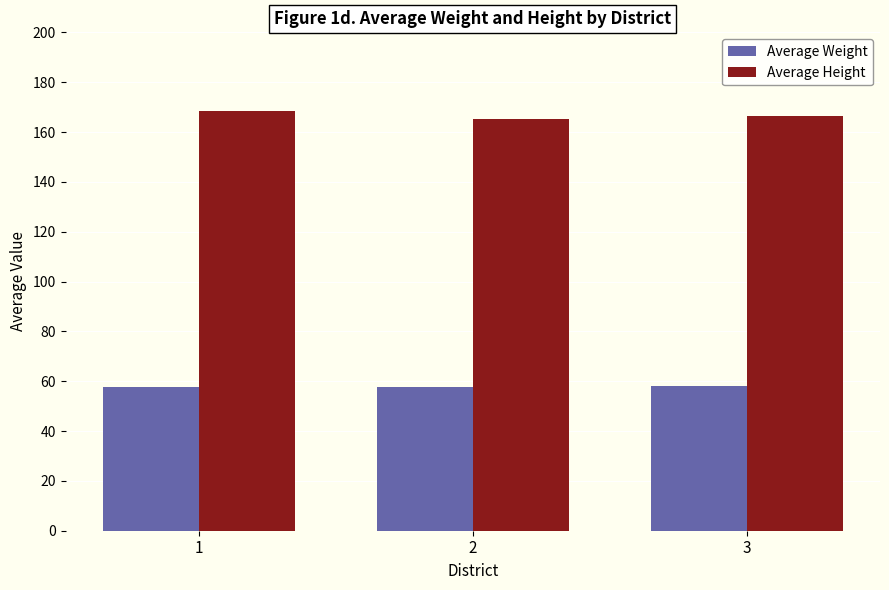

True or false: Average Height has a value of 281.9 at 1.

False